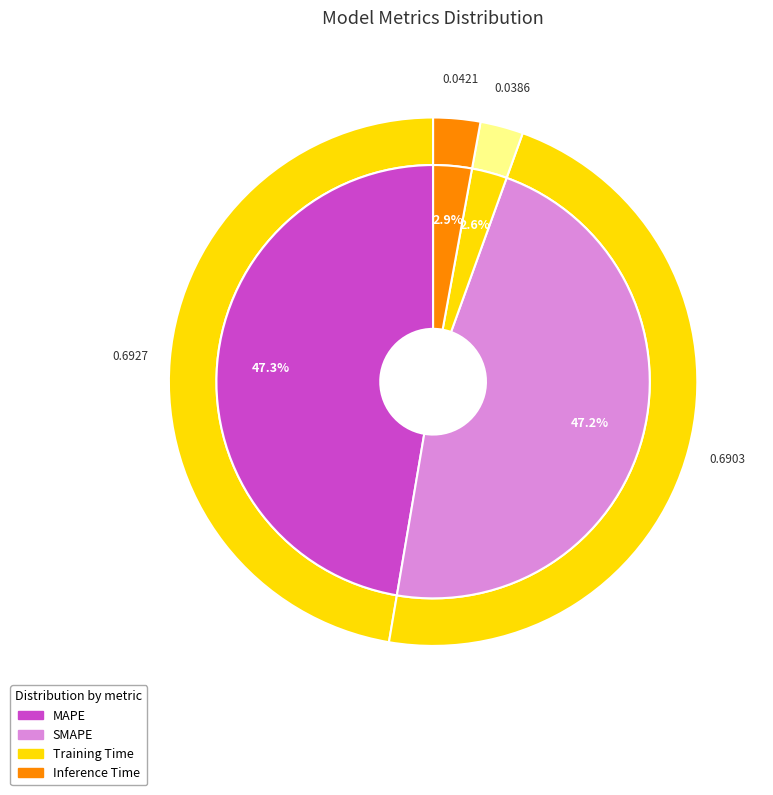

Count the number of slices in the pie.

4